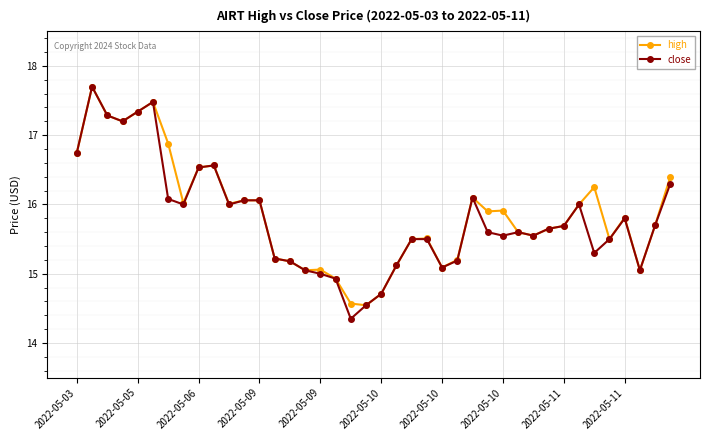

True or false: high has more than 1 points higher than both neighbors.

True